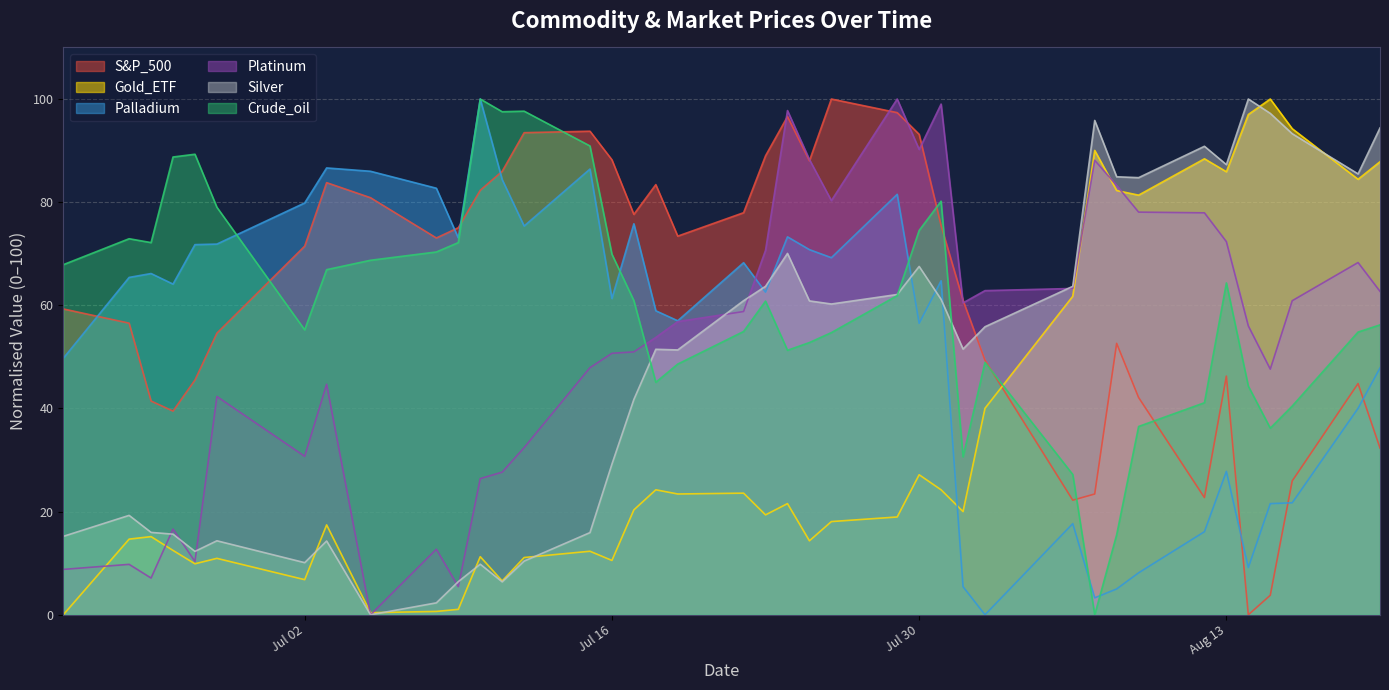

True or false: Crude_oil and Gold_ETF cross at least once.

True